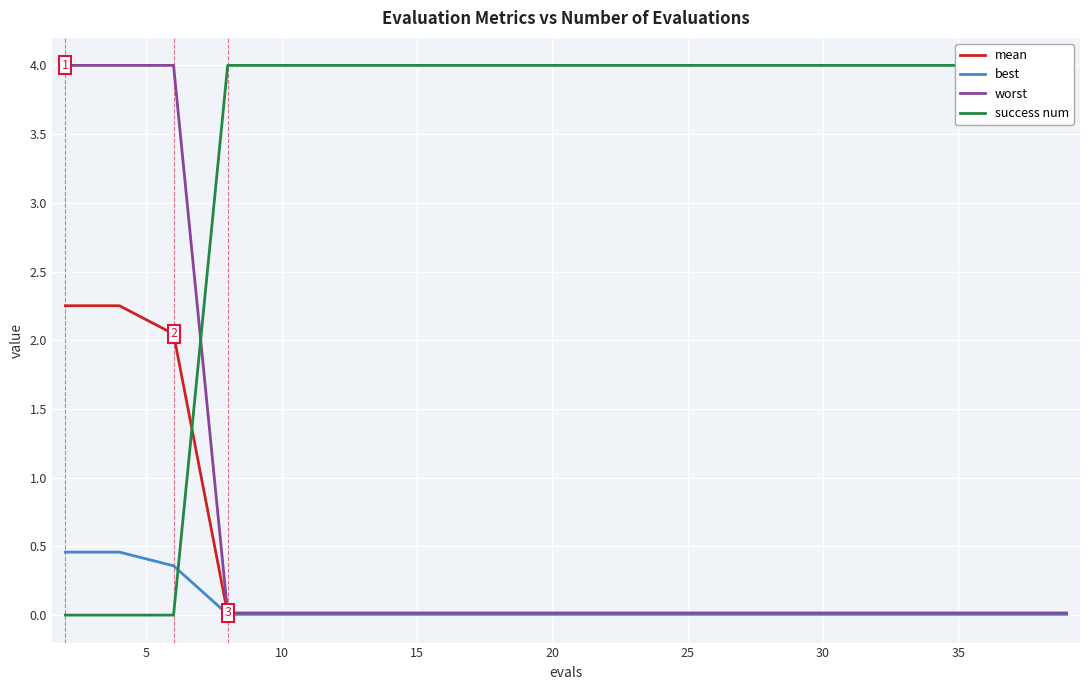

The success num series shows -2.7 at 5. True or false?

False